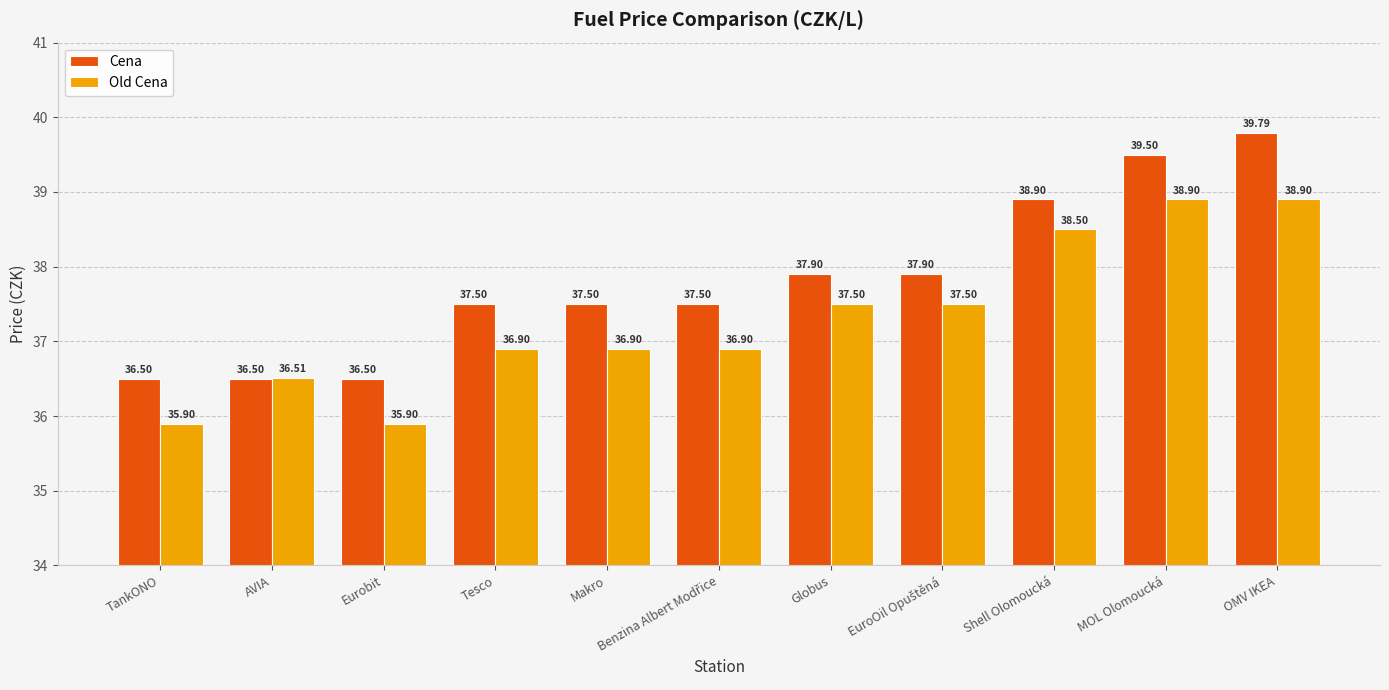

What is the sum of all Cena values?

416.0